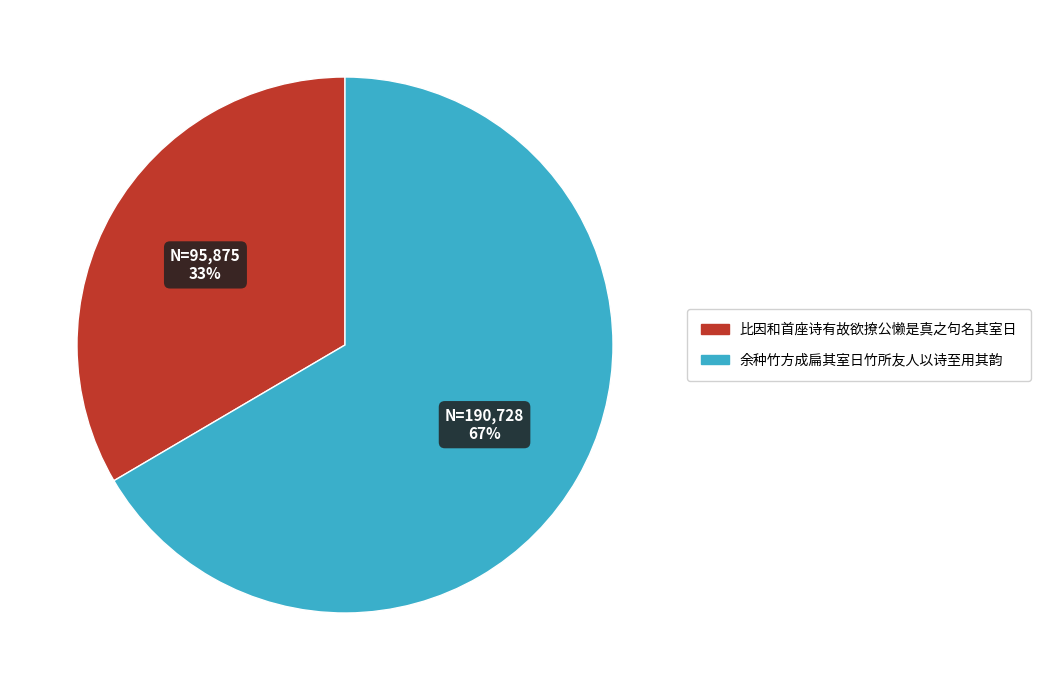

Is the sum of 比因和首座诗有故欲撩公懒是真之句名其室日 and 余种竹方成扁其室日竹所友人以诗至用其韵 greater than half?

Yes